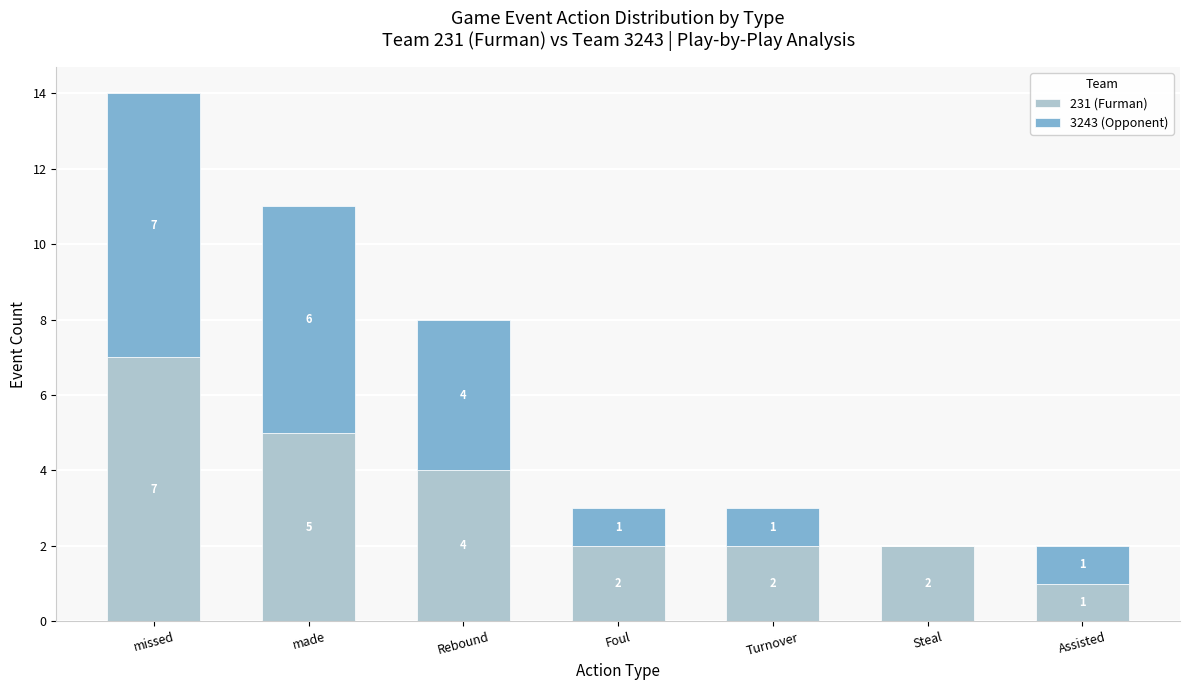

What is the total value across all series at Turnover?

3